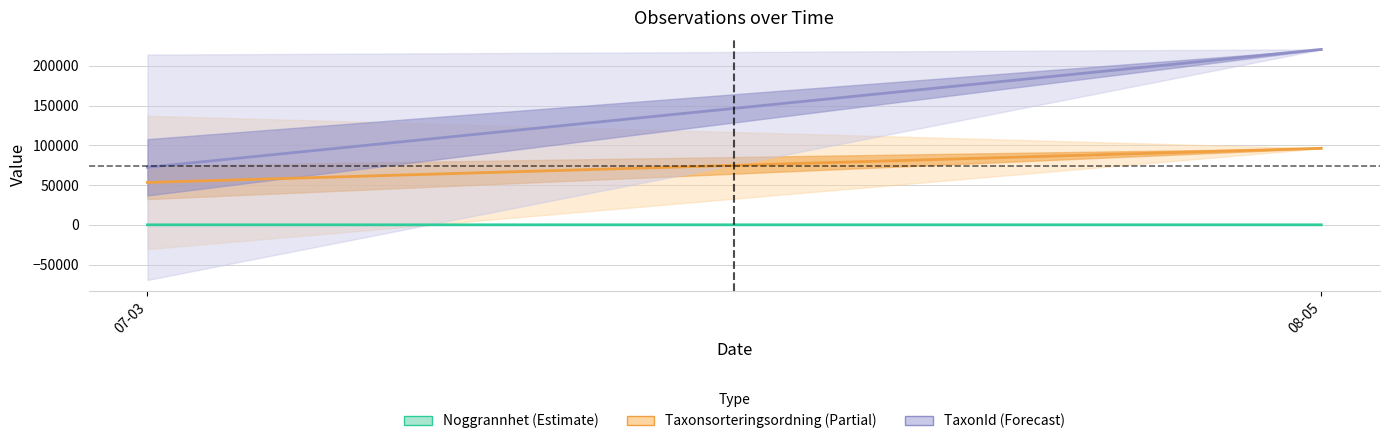

What value does the TaxonId (Forecast) series have at 08-05?

220787.0